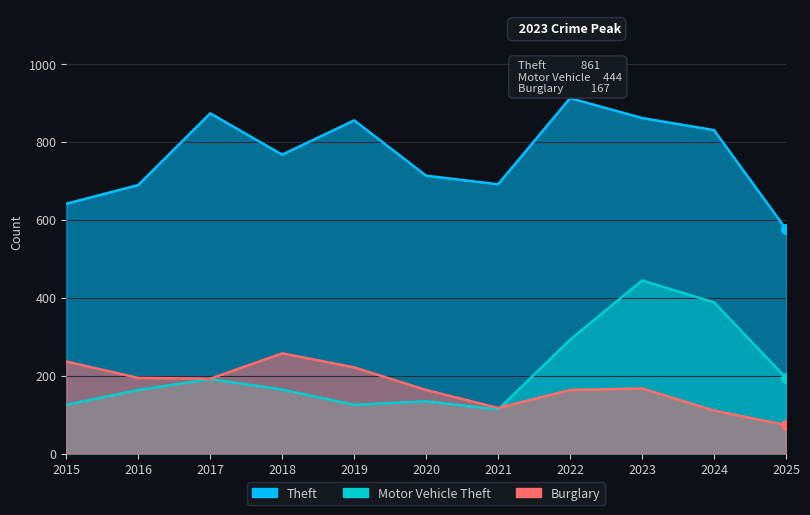

Which series has the largest total across all categories?

Theft